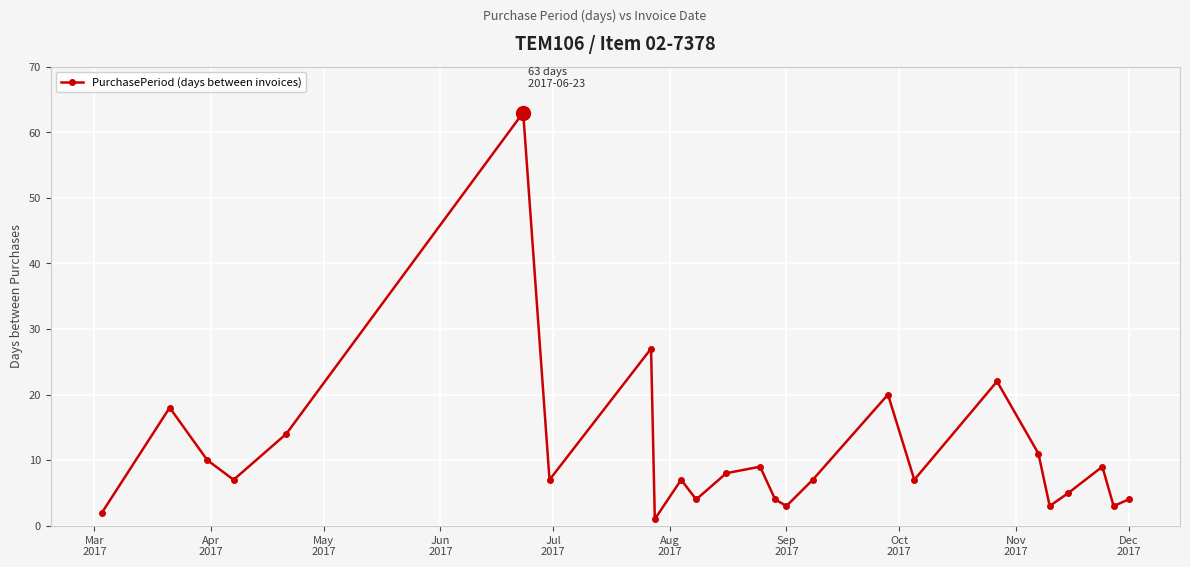

True or false: the data has more than 2 interior local peaks.

True